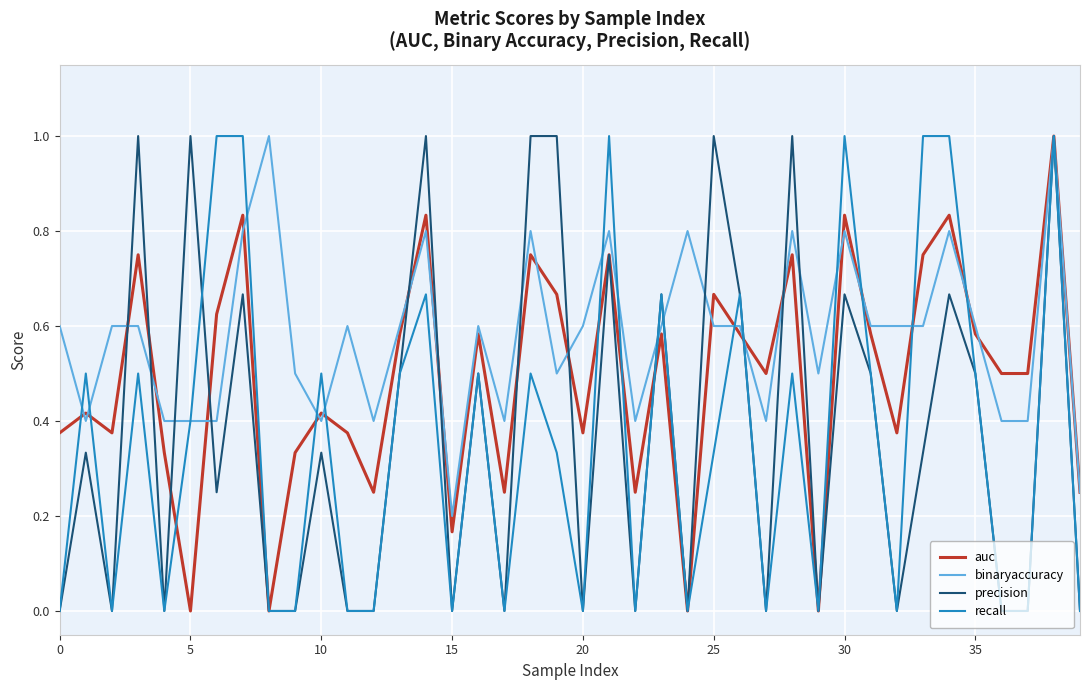

Which series has the largest total across all categories?

binaryaccuracy